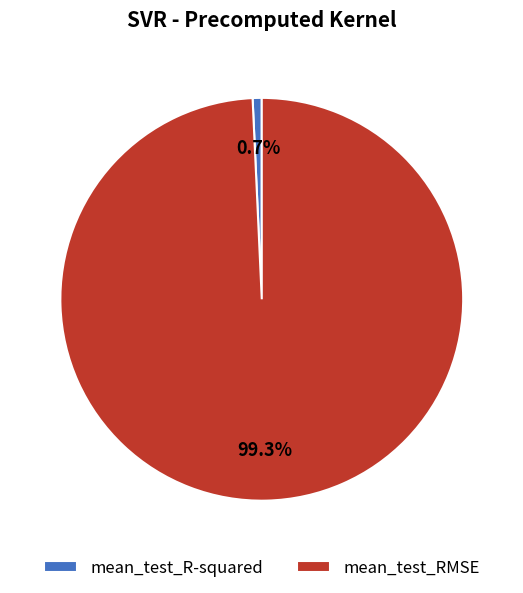

To the nearest percent, what portion does mean_test_R-squared represent?

1%